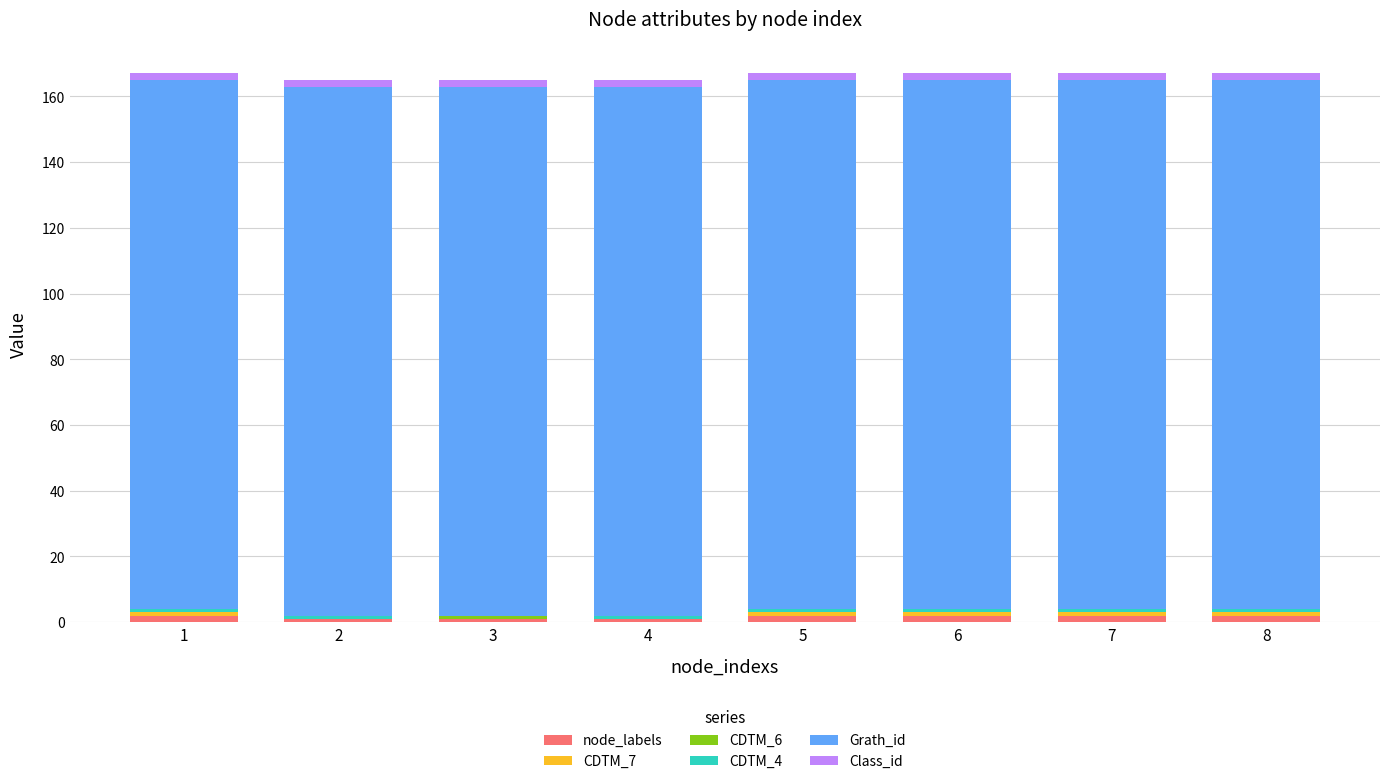

How many categories are shown in the chart?

8